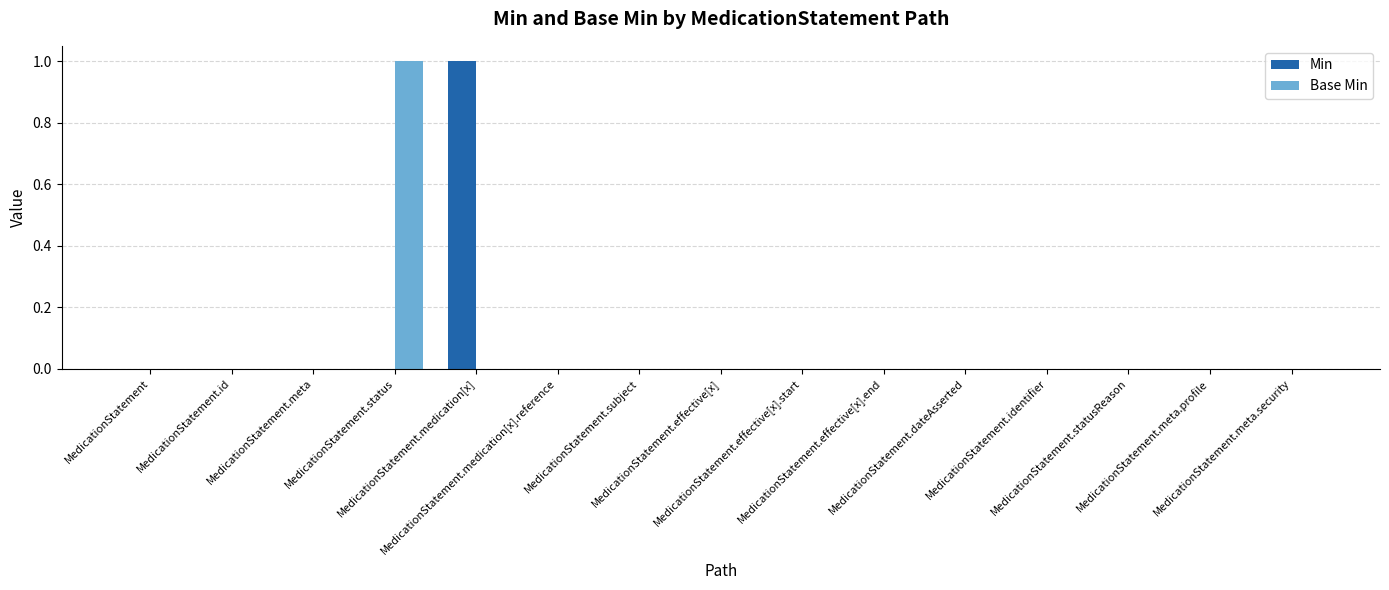

The value of Base Min at MedicationStatement.effective[x] is 0. True or false?

True